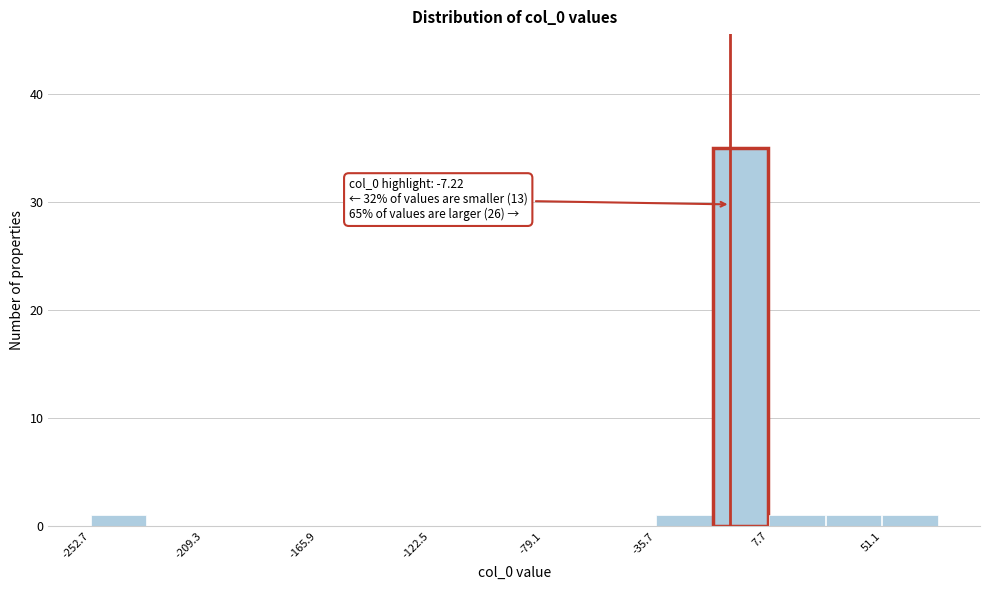

Over which range of the x-axis is the bar tallest?

-15 to 10